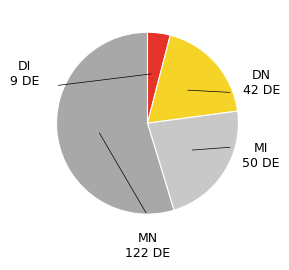

Does any single category account for the majority?

Yes